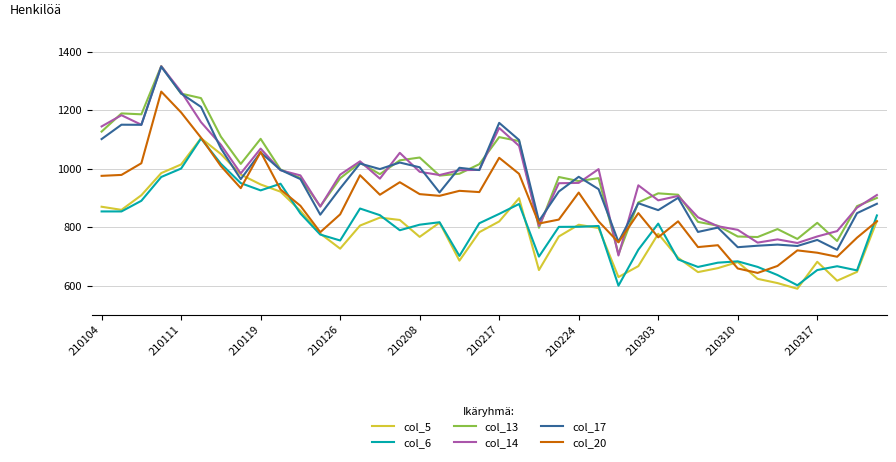

What is the greatest value displayed?

1351.7